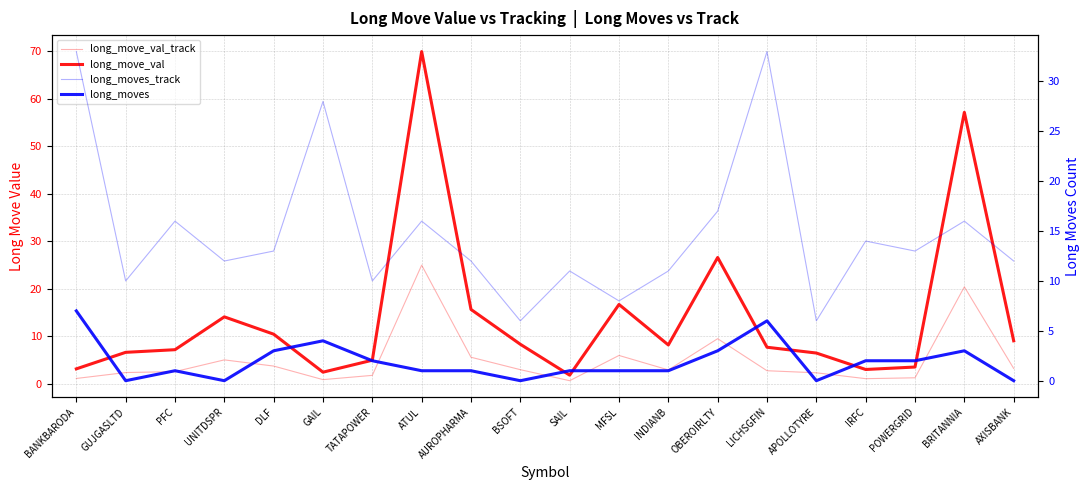

What are all the series names shown in the legend?

long_move_val_track, long_move_val, long_moves_track, long_moves